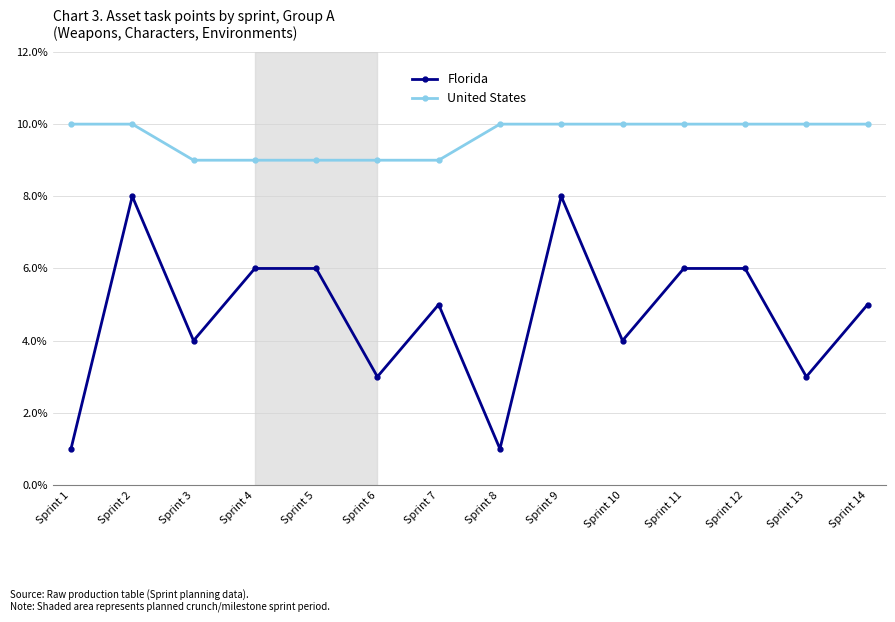

How many categories are shown in the chart?

14